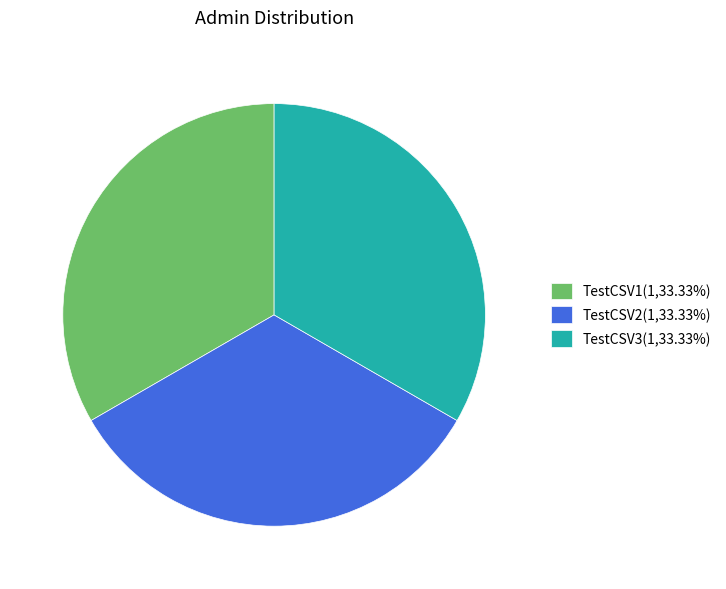

Approximately how many times larger is the value at TestCSV3(1,33.33%) compared to TestCSV2(1,33.33%)?

1.0